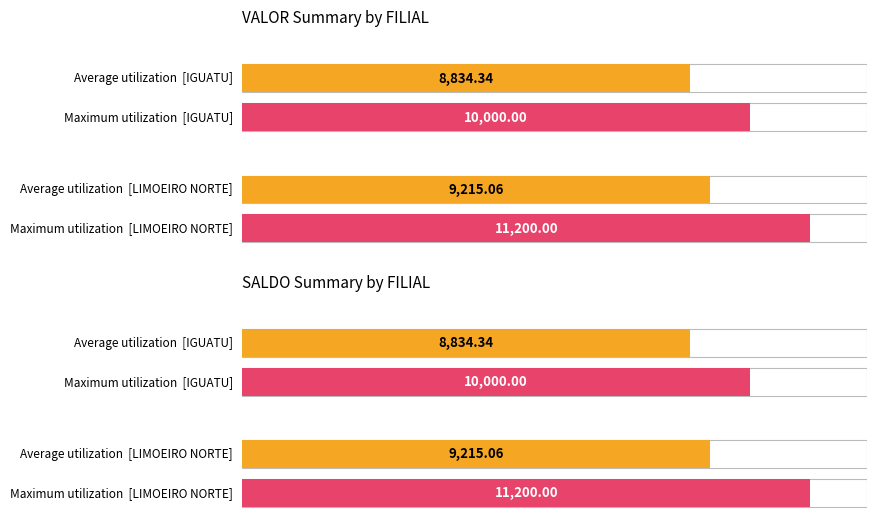

Which has a higher value, LIMOEIRO NORTE or 18?

LIMOEIRO NORTE